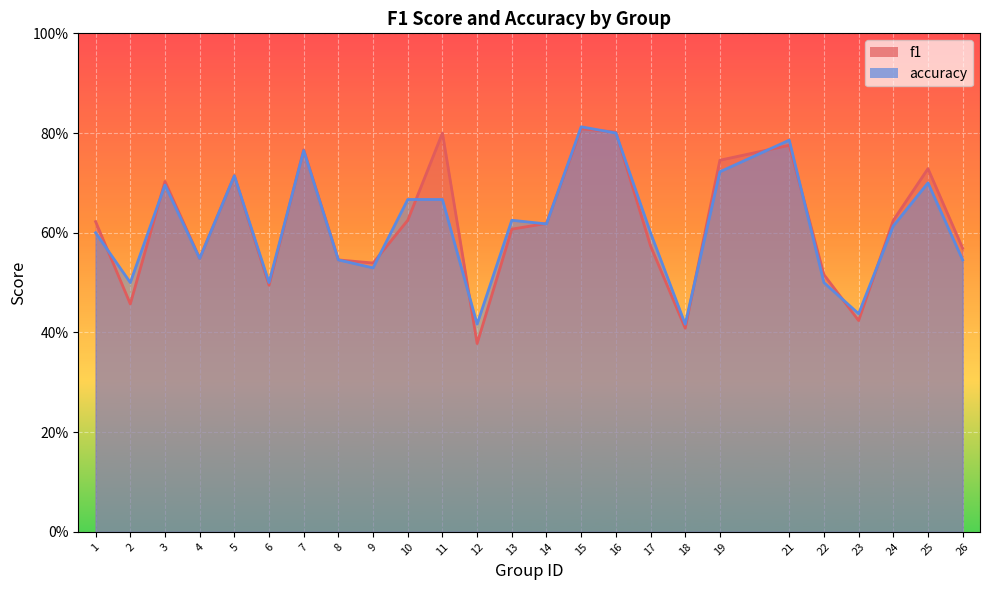

Count the f1 values in the range 0 to 1.

25